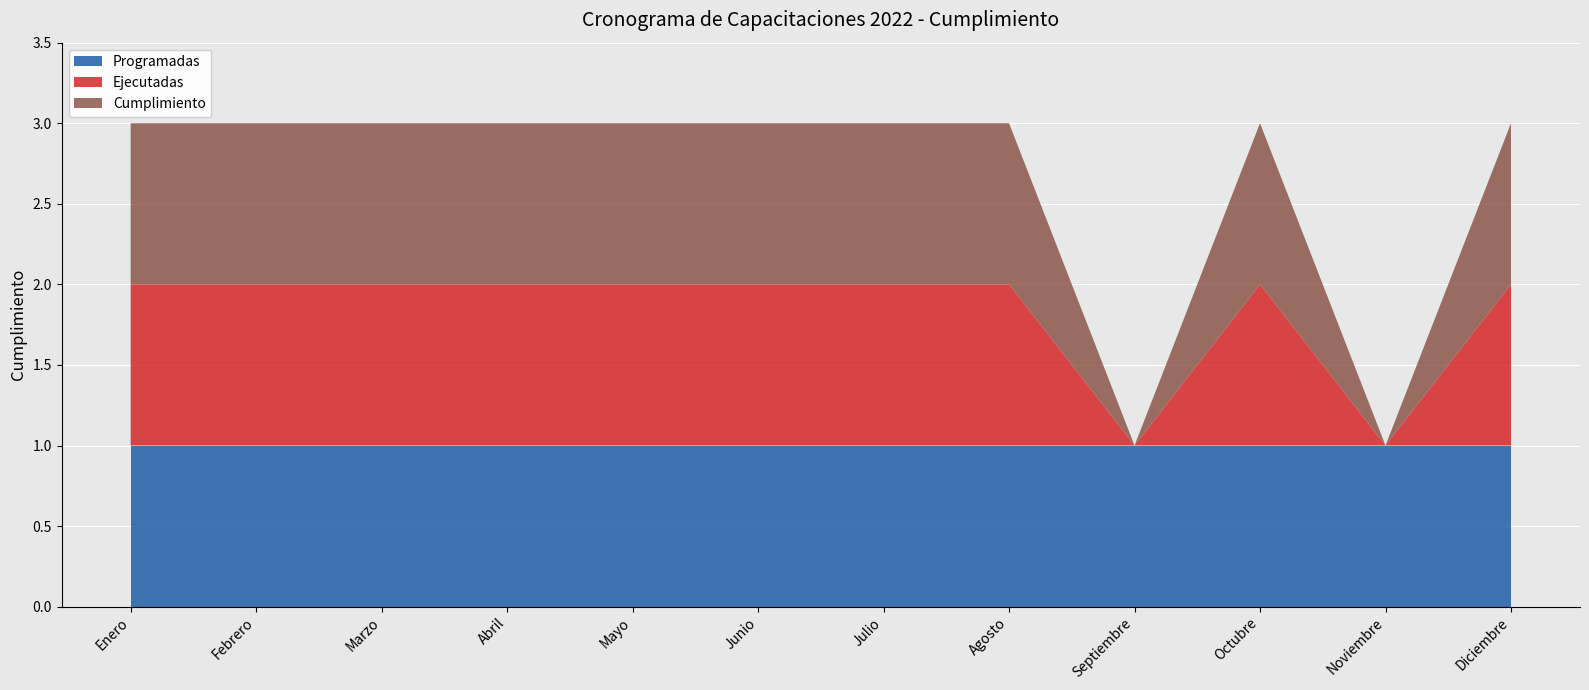

Reading left to right, what are all the values shown in this chart?

Programadas: Enero=1	Febrero=1	Marzo=1	Abril=1	Mayo=1	Junio=1	Julio=1	Agosto=1	Septiembre=1	Octubre=1	Noviembre=1	Diciembre=1
Ejecutadas: Enero=1	Febrero=1	Marzo=1	Abril=1	Mayo=1	Junio=1	Julio=1	Agosto=1	Septiembre=0	Octubre=1	Noviembre=0	Diciembre=1
Cumplimiento: Enero=1	Febrero=1	Marzo=1	Abril=1	Mayo=1	Junio=1	Julio=1	Agosto=1	Septiembre=0	Octubre=1	Noviembre=0	Diciembre=1